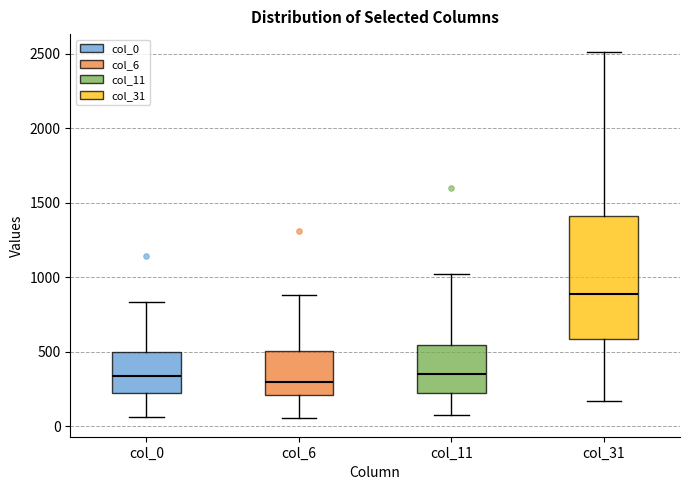

Reading left to right, read every box against the y-axis: the position of its median line, the range the box covers, and the ends of its whiskers. The values are not printed on the chart, so give them approximately, as read against the axis.

col_0: median 350, box 200 to 500, whiskers 50 to 850
col_6: median 300, box 200 to 500, whiskers 50 to 900
col_11: median 350, box 200 to 550, whiskers 100 to 1000
col_31: median 900, box 600 to 1400, whiskers 150 to 2500